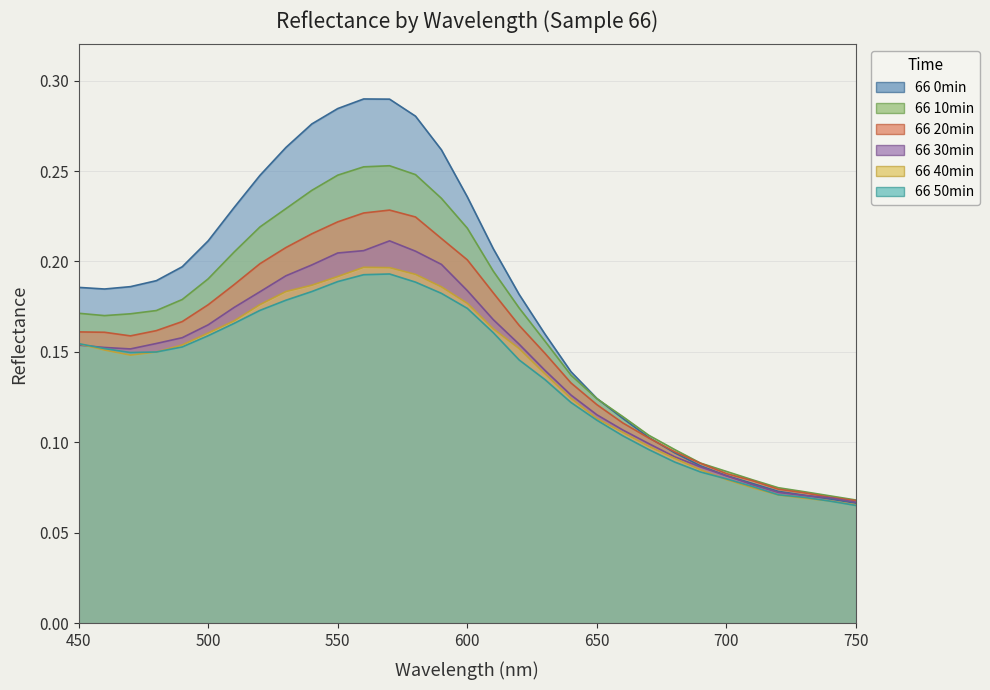

How many series are shown in this chart?

6